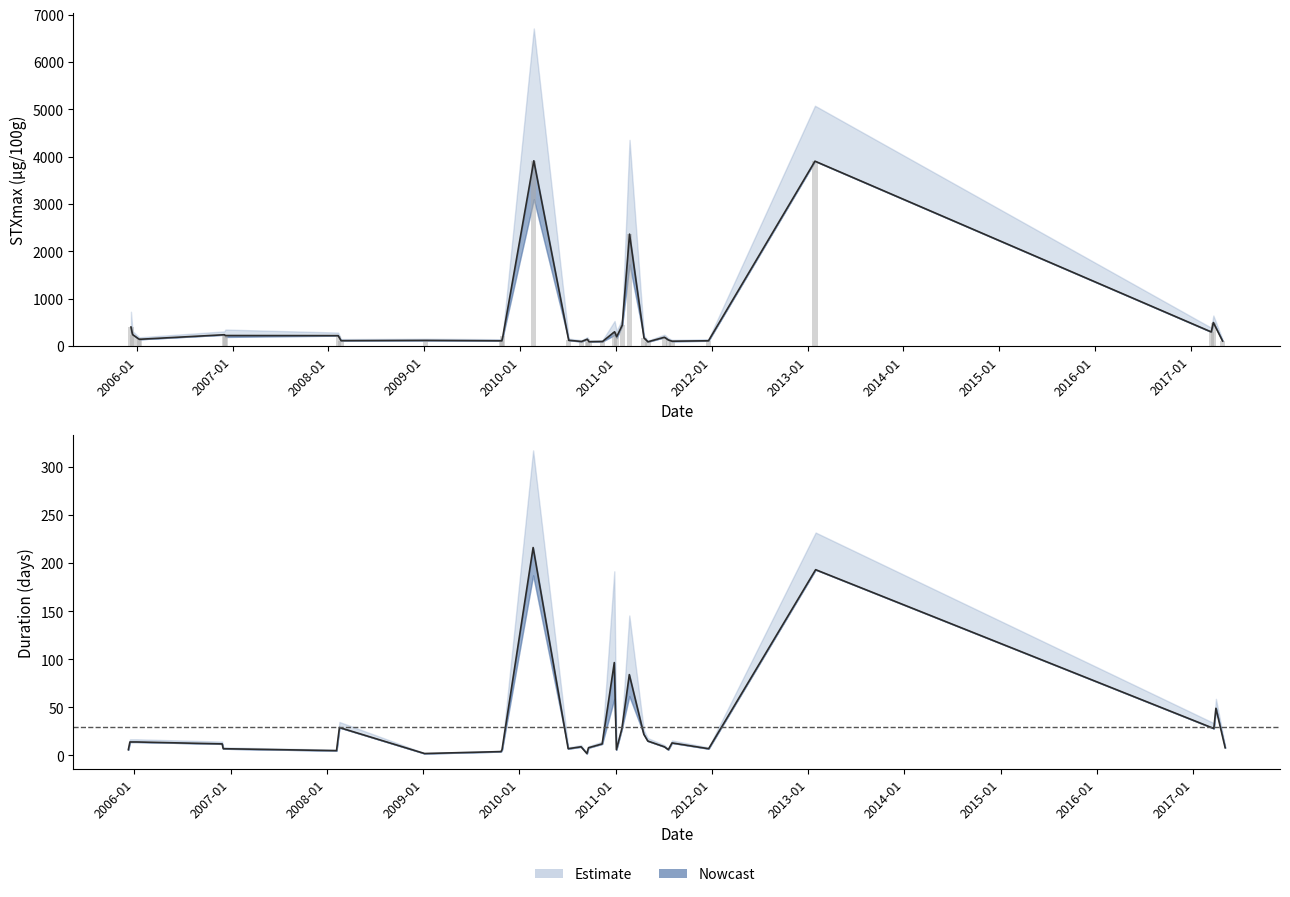

Does the chart contain stacked bars?

No